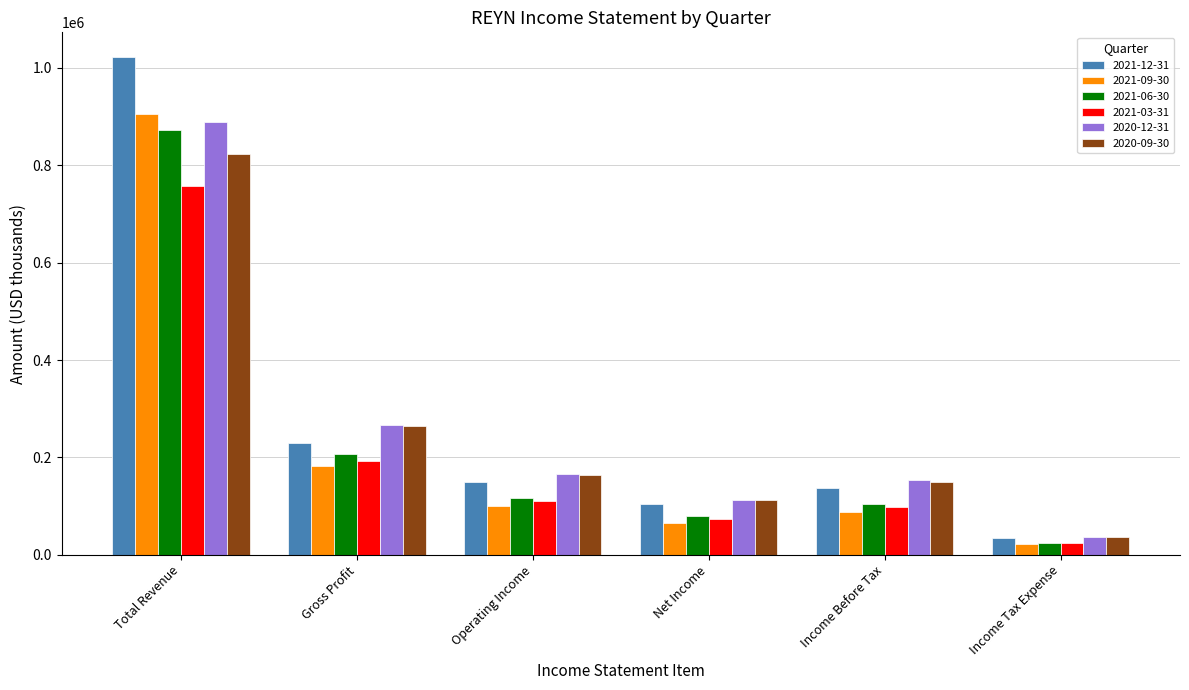

Is the value of 2020-12-31 at Gross Profit greater than the value of 2021-09-30 at Net Income?

Yes